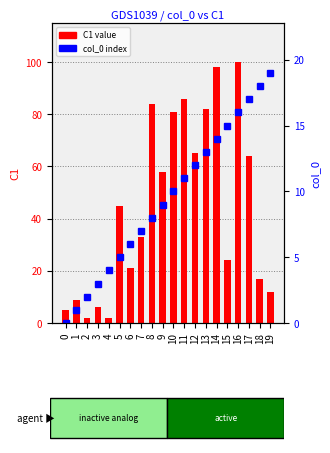

True or false: C1 value has a value of 5 at 6.

False